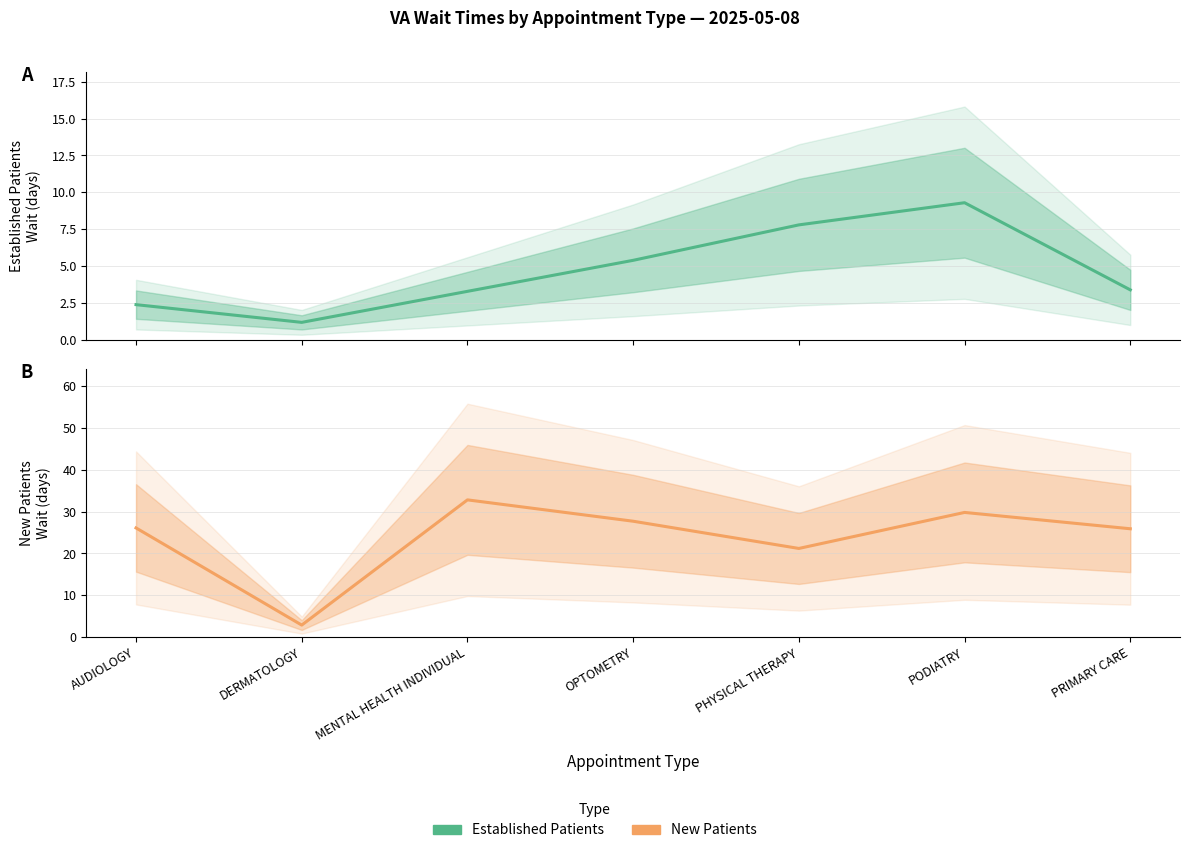

Where is the first local maximum for New Patients?

MENTAL HEALTH INDIVIDUAL